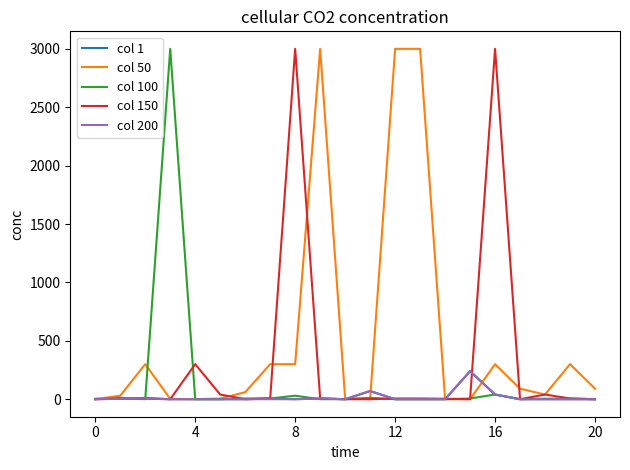

True or false: col 100 and col 50 cross at least once.

True